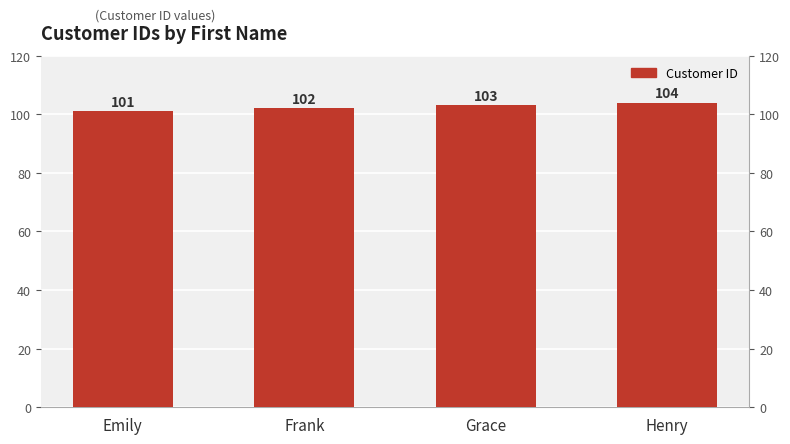

Rank the categories by value from highest to lowest.

Henry, Grace, Frank, Emily